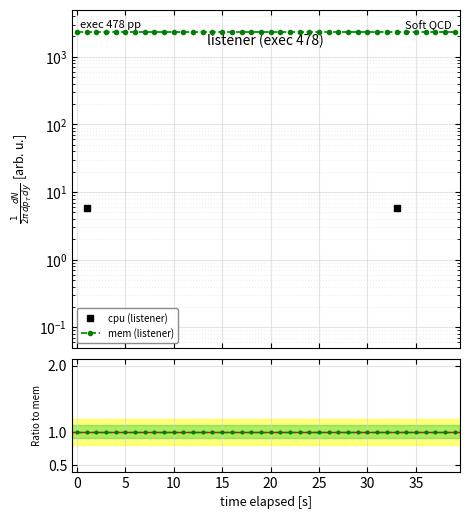

What is the label of the 34th point from the left?

33